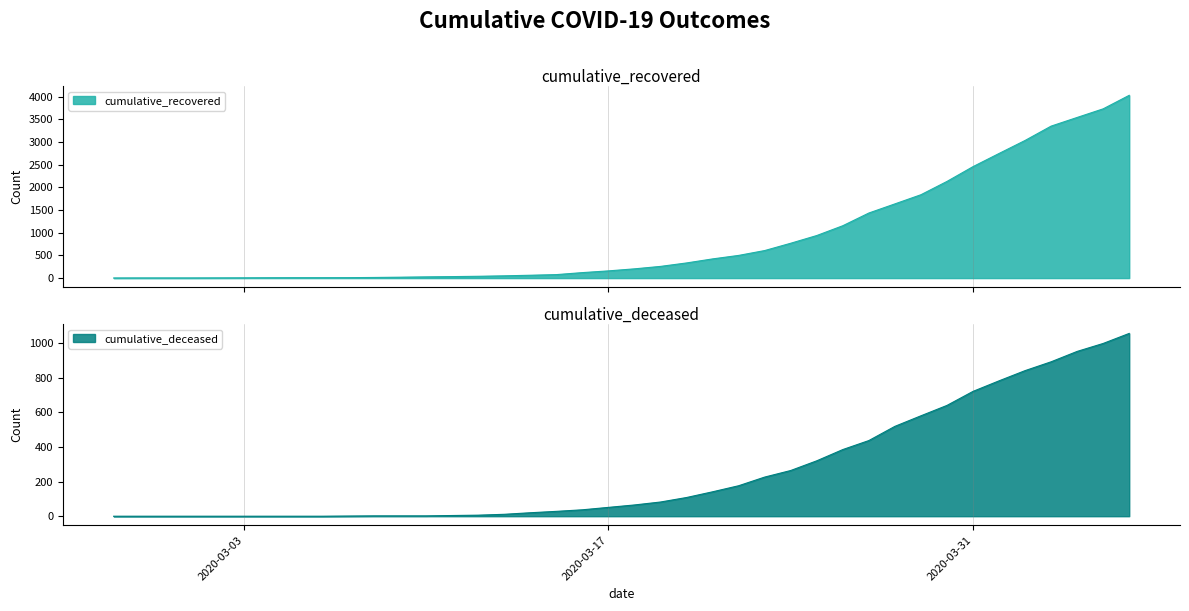

Reading right to left, list all the values displayed in this chart.

cumulative_recovered: 2020-04-06=4028	2020-04-05=3730	2020-04-04=3540	2020-04-03=3349	2020-04-02=3033	2020-04-01=2746	2020-03-31=2456	2020-03-30=2130	2020-03-29=1837	2020-03-28=1635	2020-03-27=1434	2020-03-26=1154	2020-03-25=938	2020-03-24=768	2020-03-23=607	2020-03-22=500	2020-03-21=423	2020-03-20=334	2020-03-19=258	2020-03-18=204	2020-03-17=159	2020-03-16=121	2020-03-15=77	2020-03-14=63	2020-03-13=50	2020-03-12=40	2020-03-11=33	2020-03-10=27	2020-03-09=20	2020-03-08=14	2020-03-07=10	2020-03-06=9	2020-03-05=9	2020-03-04=8	2020-03-03=6	2020-03-02=5	2020-03-01=4	2020-02-29=4	2020-02-28=4	2020-02-27=3
cumulative_deceased: 2020-04-06=1056	2020-04-05=998	2020-04-04=952	2020-04-03=892	2020-04-02=841	2020-04-01=782	2020-03-31=721	2020-03-30=640	2020-03-29=580	2020-03-28=519	2020-03-27=437	2020-03-26=385	2020-03-25=320	2020-03-24=264	2020-03-23=226	2020-03-22=176	2020-03-21=141	2020-03-20=108	2020-03-19=82	2020-03-18=65	2020-03-17=51	2020-03-16=37	2020-03-15=28	2020-03-14=20	2020-03-13=11	2020-03-12=6	2020-03-11=4	2020-03-10=2	2020-03-09=2	2020-03-08=2	2020-03-07=1	2020-03-06=0	2020-03-05=0	2020-03-04=0	2020-03-03=0	2020-03-02=0	2020-03-01=0	2020-02-29=0	2020-02-28=0	2020-02-27=0